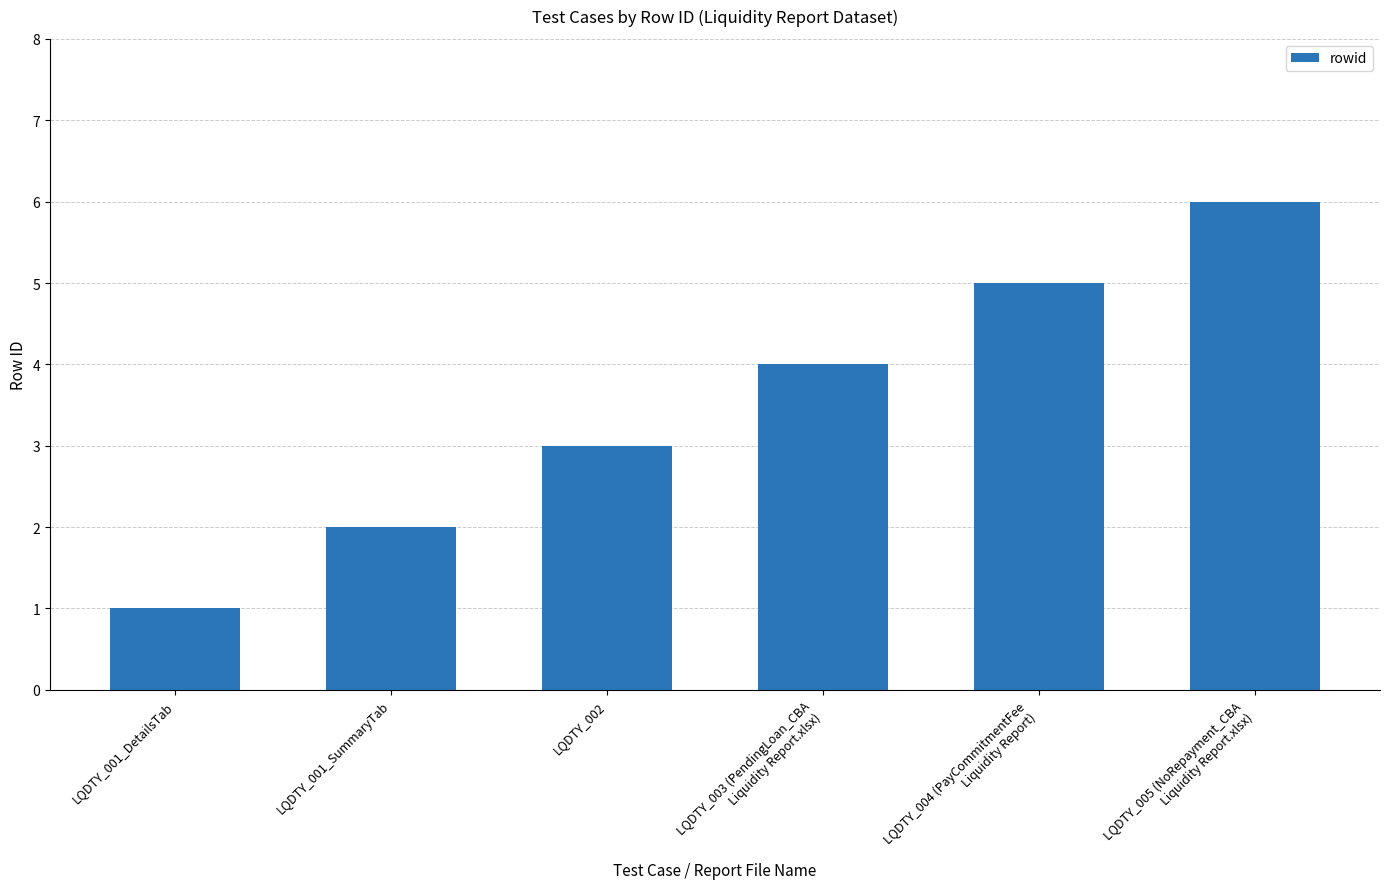

Which category has the highest value across all series?

LQDTY_005 (NoRepayment_CBA
Liquidity Report.xlsx)